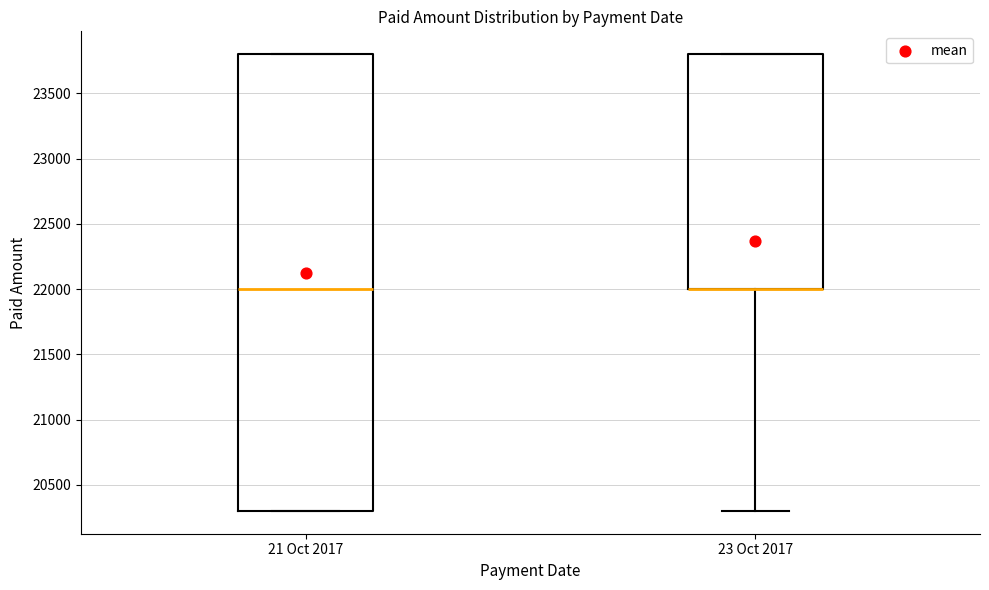

Which box is the tallest, from its lower edge to its upper edge?

21 Oct 2017